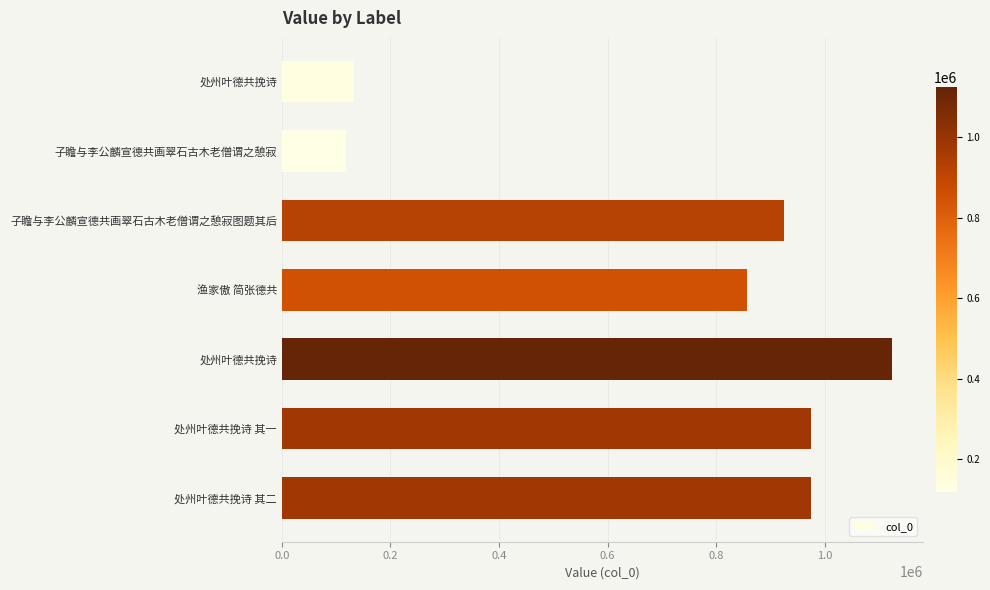

What is the sum of all values?

5106138